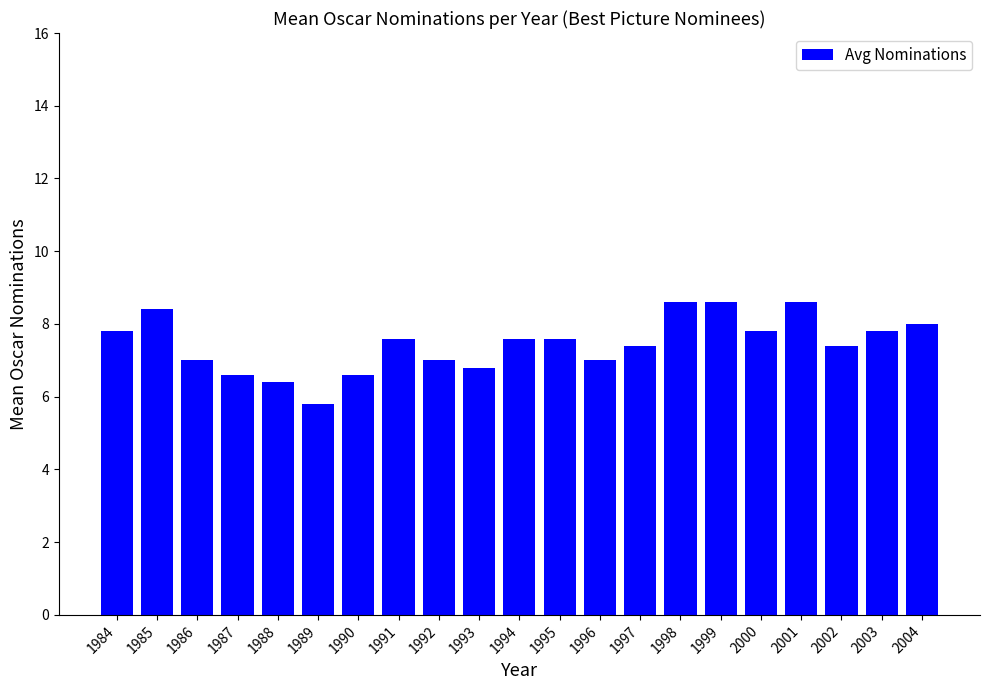

The value at 1995 is 7.6. True or false?

True